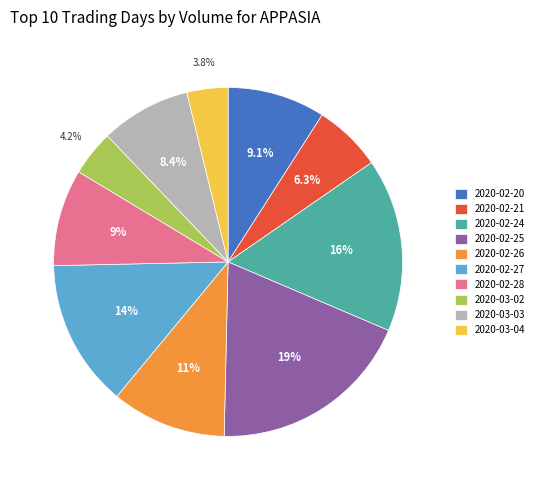

Between 2020-02-24 and 2020-03-03, which is larger?

2020-02-24